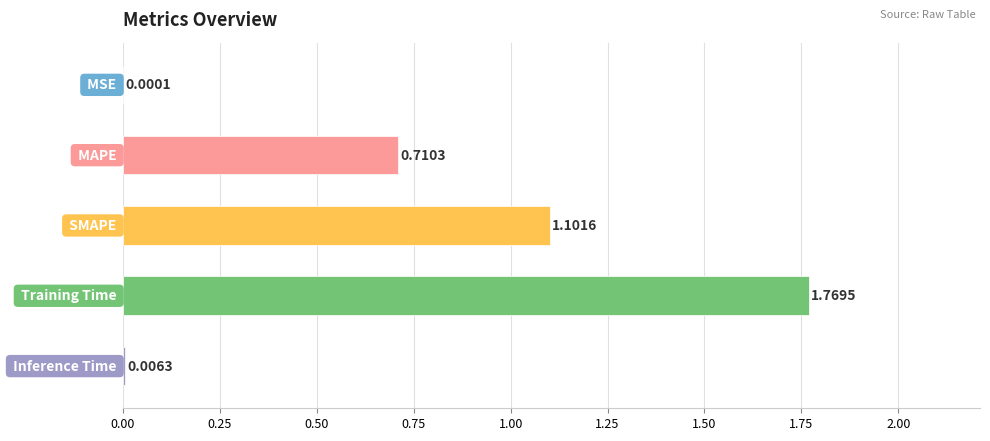

Are the bars horizontal?

Yes